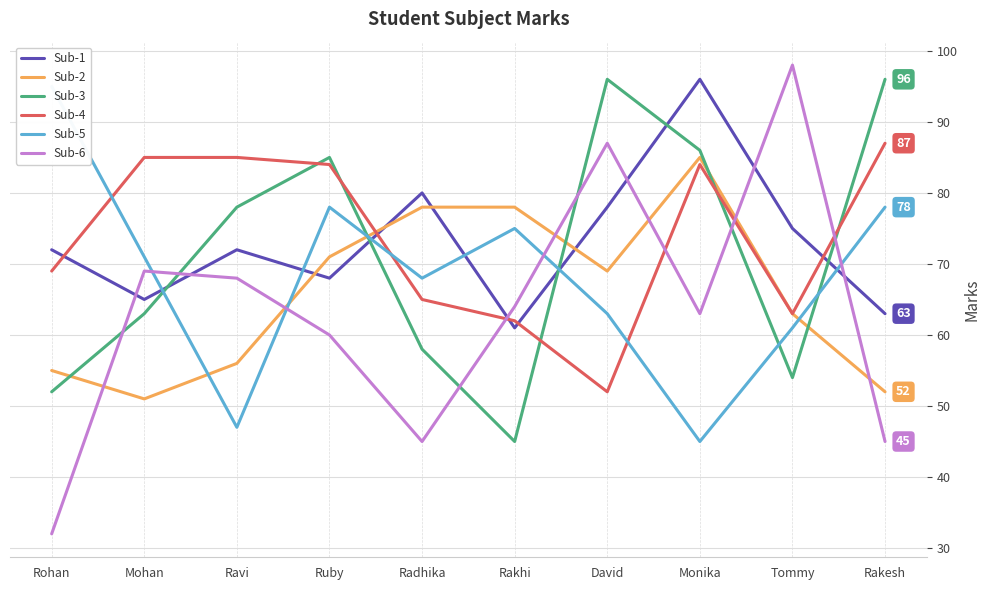

What is the sum of all Sub-1 values?

730